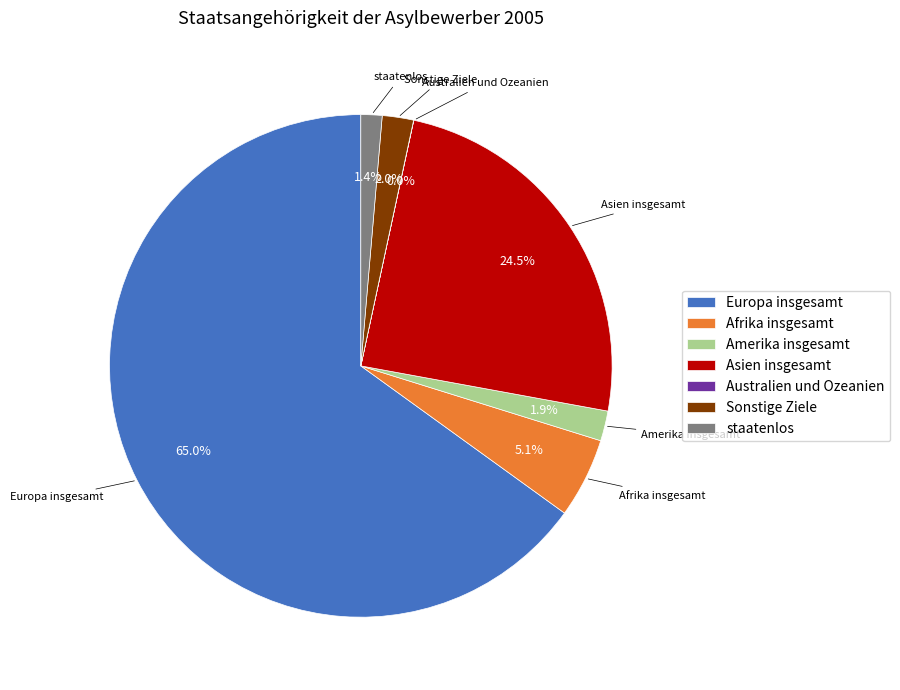

Is it true that Amerika insgesamt is 15% of the pie?

False